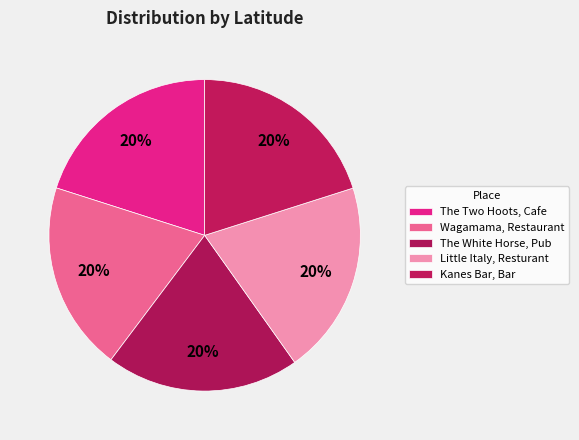

Combined, what portion of the pie is Little Italy, Resturant and Wagamama, Restaurant?

39.7%